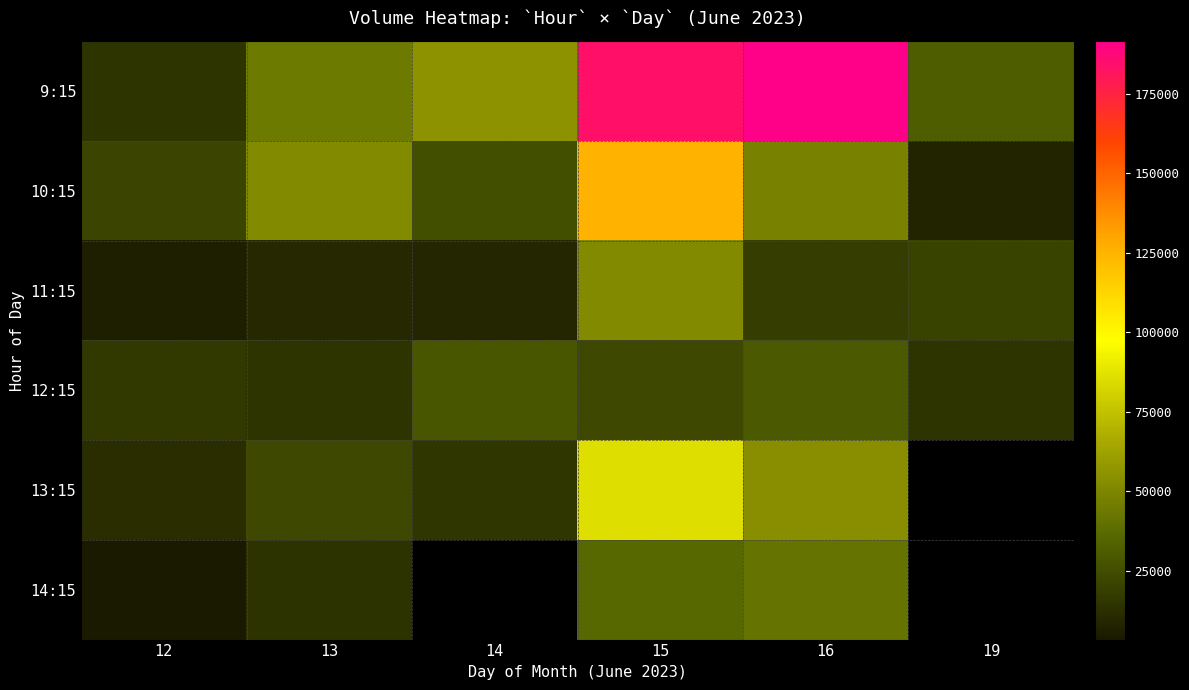

How many values in the 9:15 series are below 55442?

3